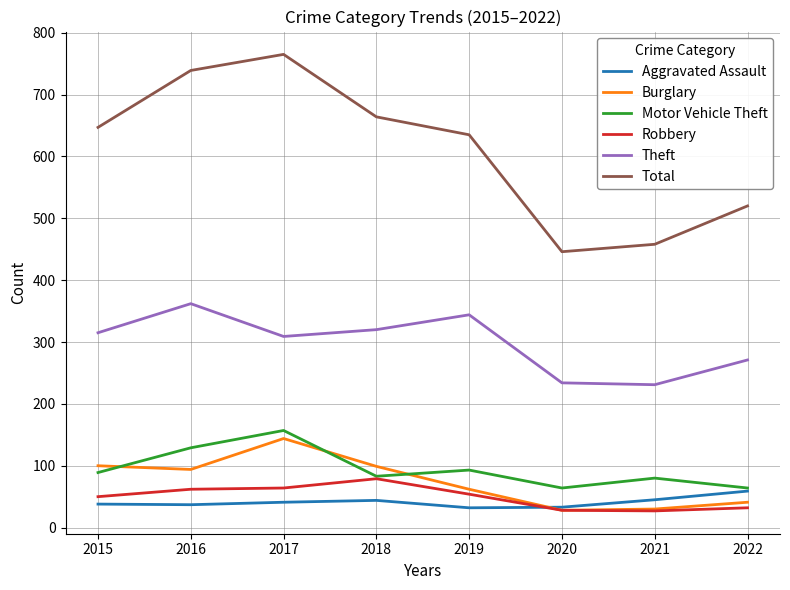

The value of Burglary at 2016 is 41. True or false?

False